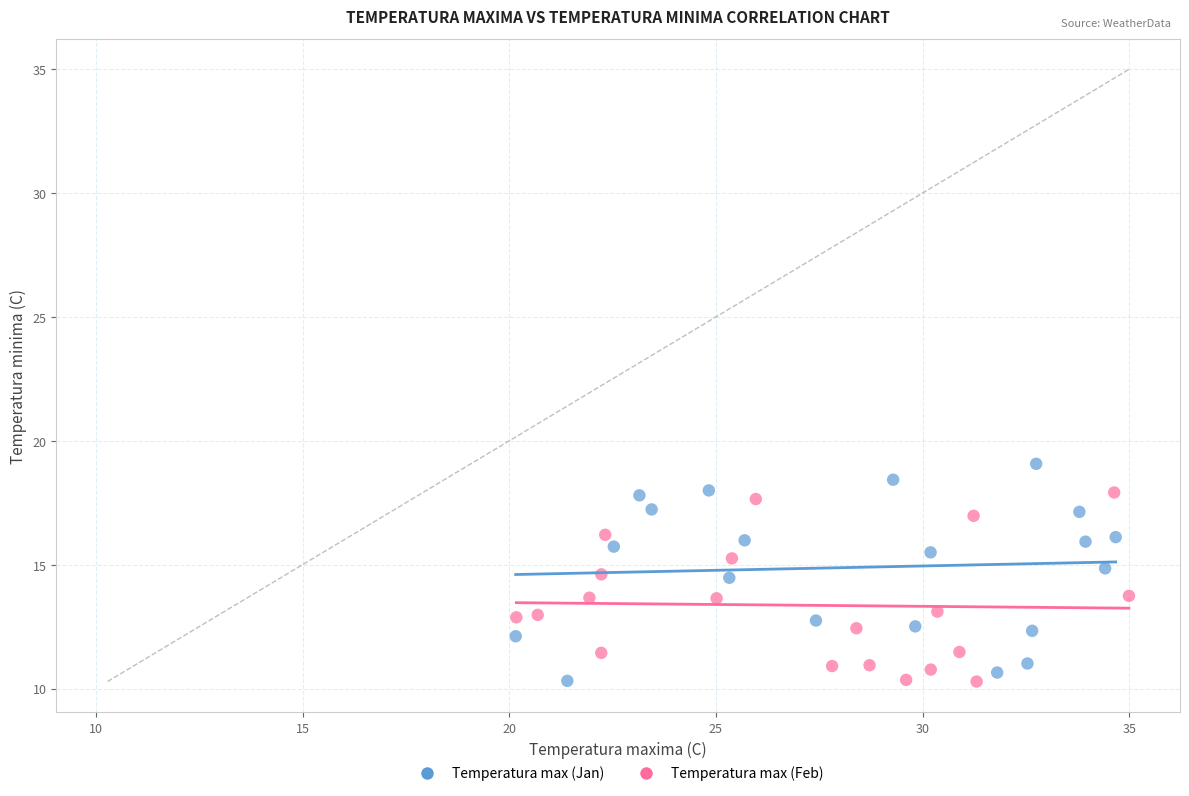

Which series has the widest spread of Y values?

Temperatura max (Jan)